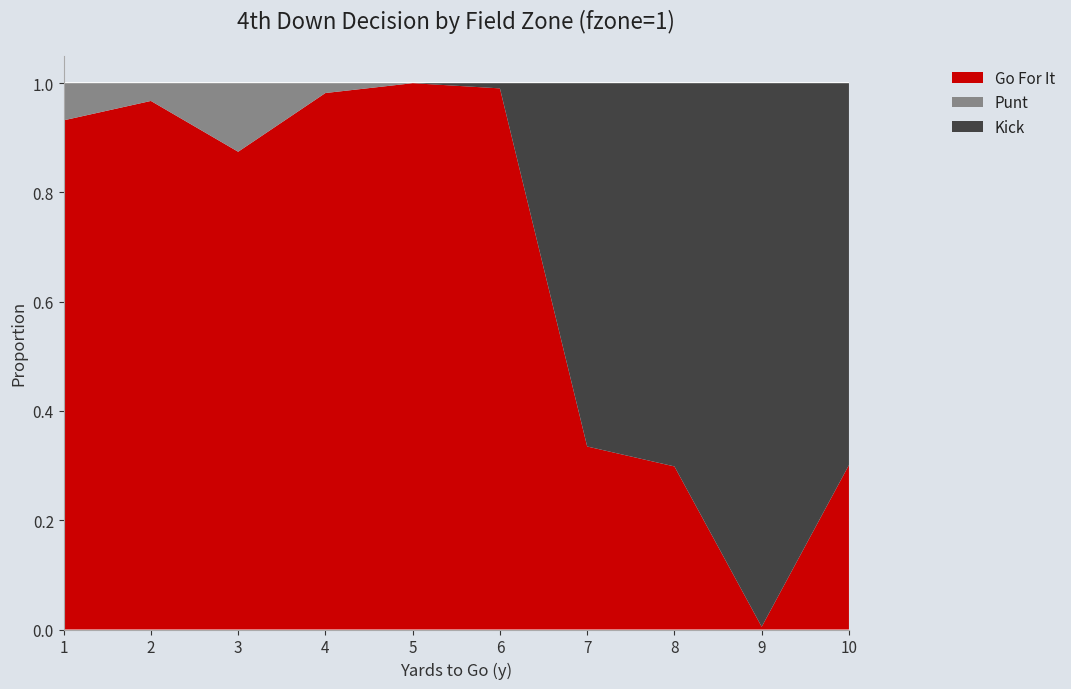

Reading left to right, extract all data points from this chart.

gofor: 0.9	1.0	0.9	1.0	1.0	1.0	0.3	0.3	0.0	0.3
punt: 0.1	0.0	0.1	0.0	0.0	0.0	0.0	0.0	0.0	0.0
kick: 0.0	0.0	0.0	0.0	0.0	0.0	0.7	0.7	1.0	0.7